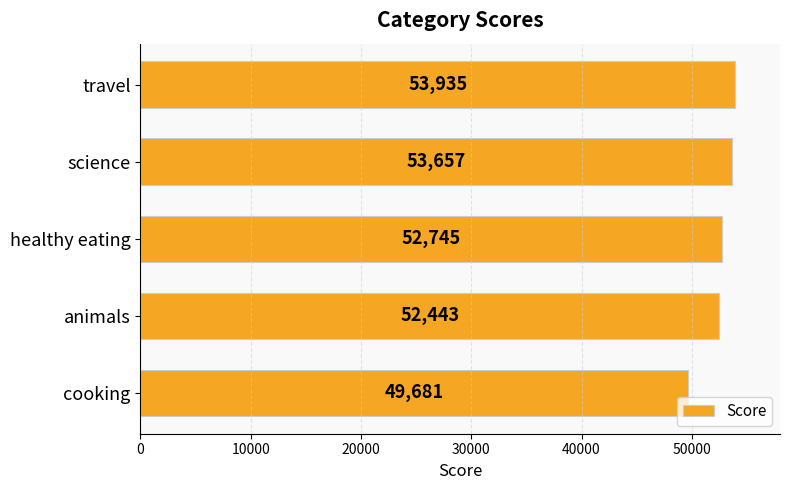

What value does the data have at travel, to the nearest 100?

53900